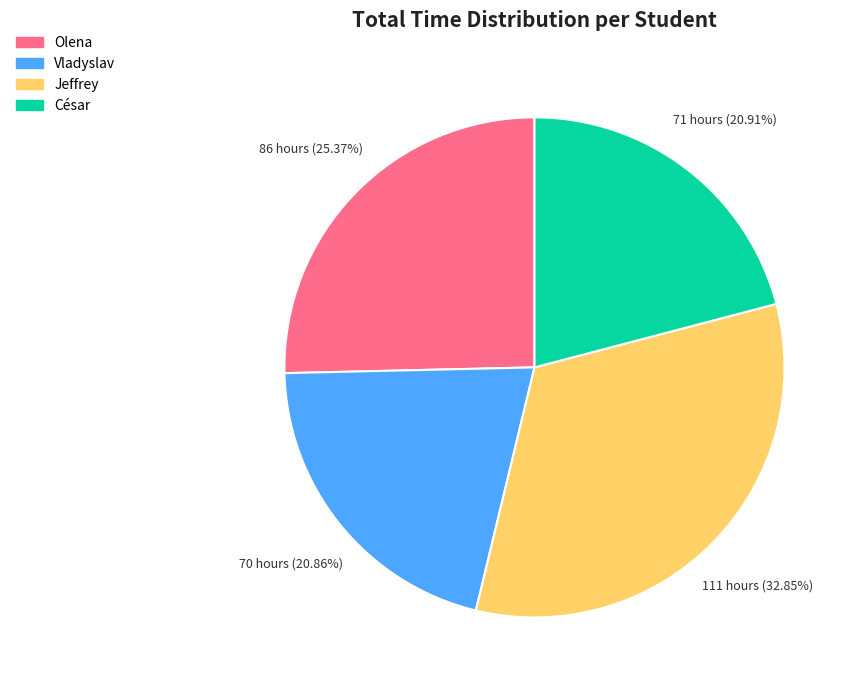

Which has a higher value, Vladyslav or Olena?

Olena